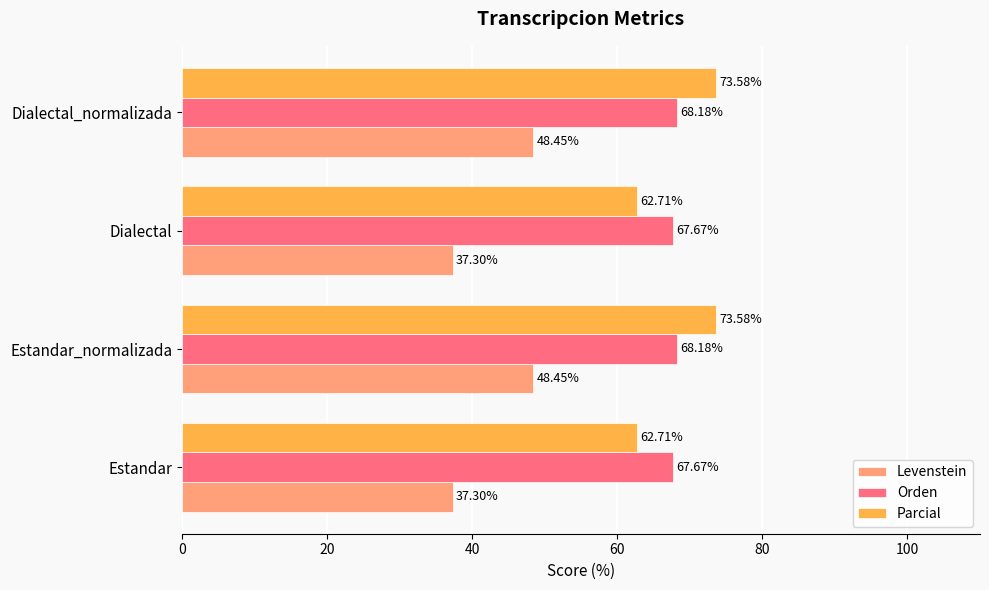

Which series has the widest spread of values?

Levenstein